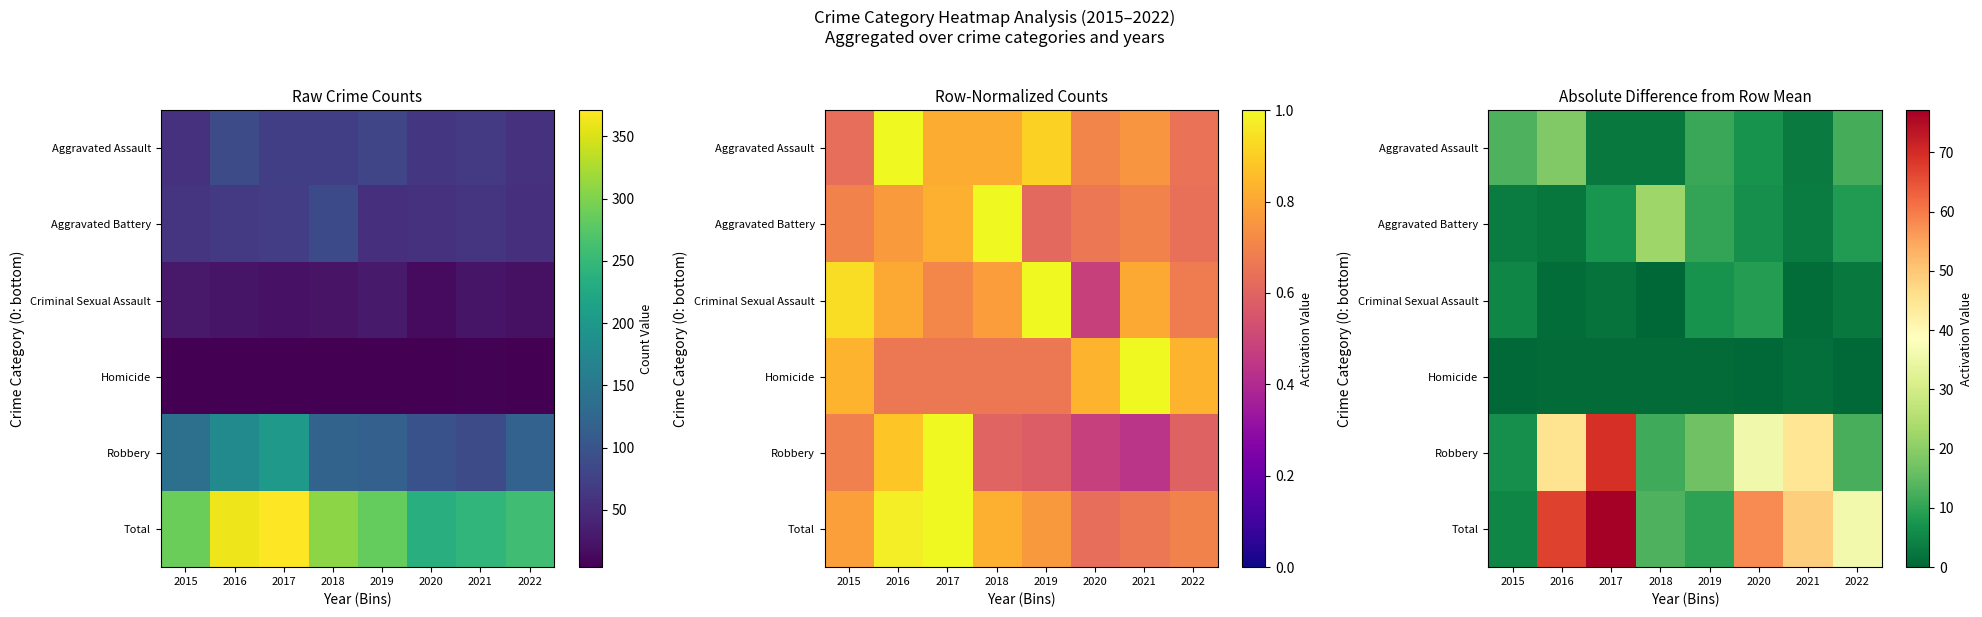

At how many categories does at least one series exceed 50?

3